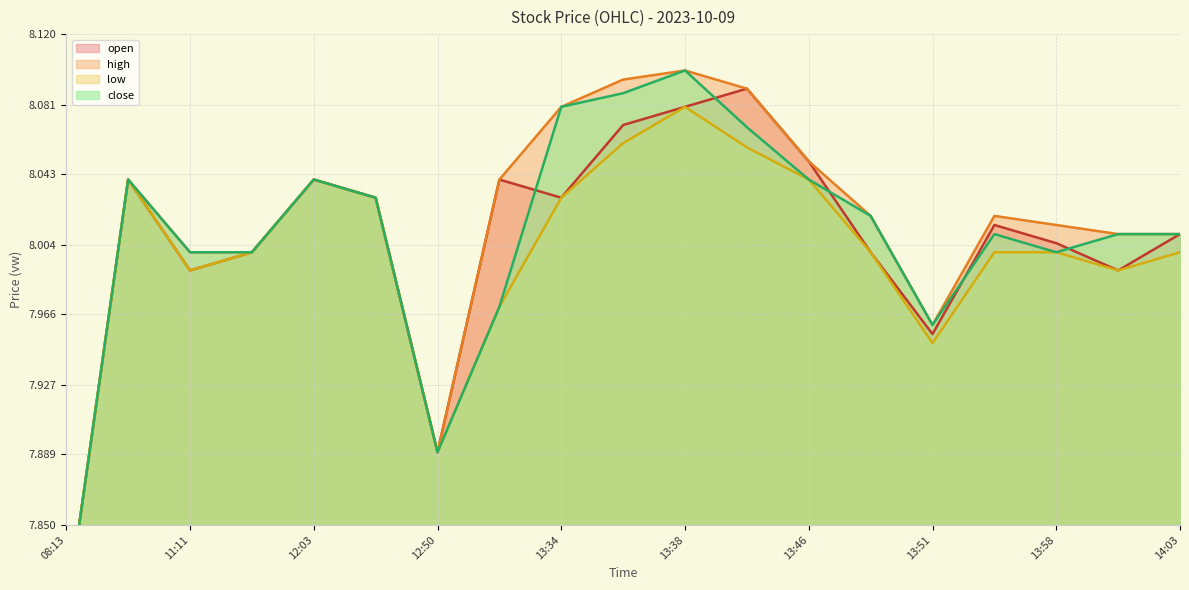

Does the chart display data point markers on the line(s)?

No